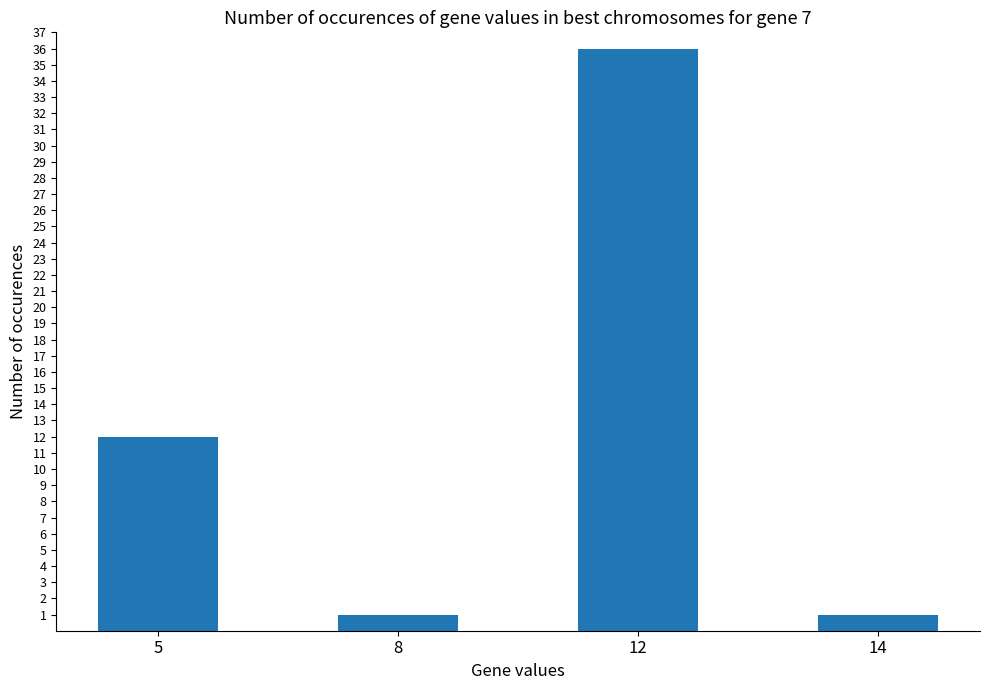

Where is the data nearest to the value 18?

5